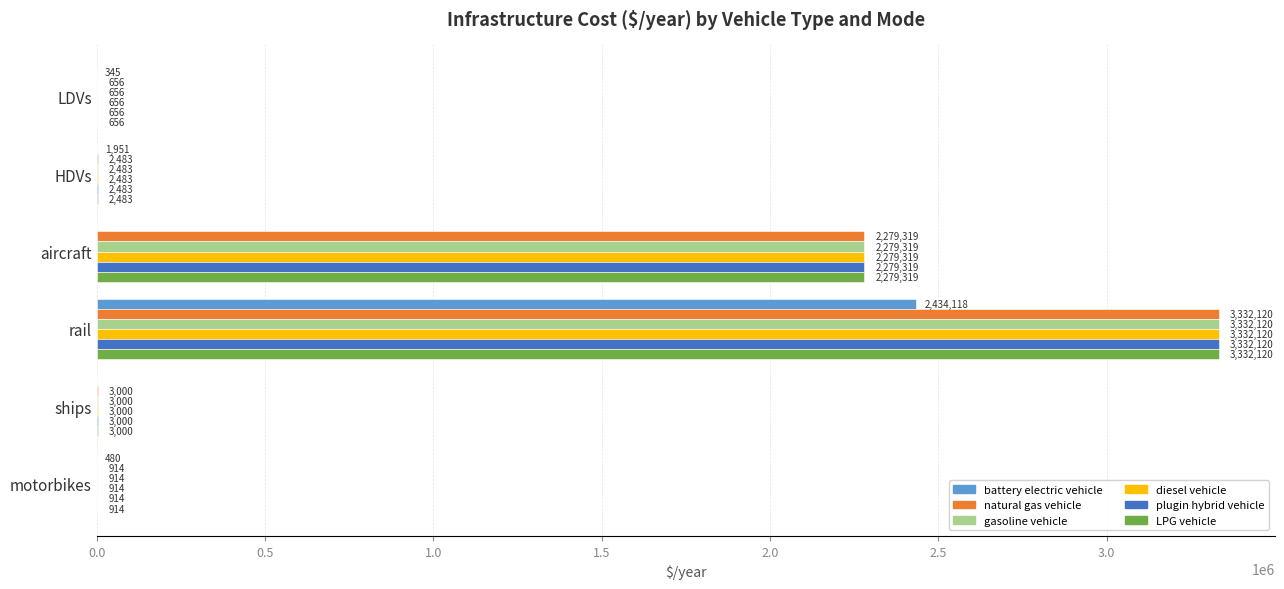

The natural gas vehicle series shows 1690662.1 at rail. True or false?

False